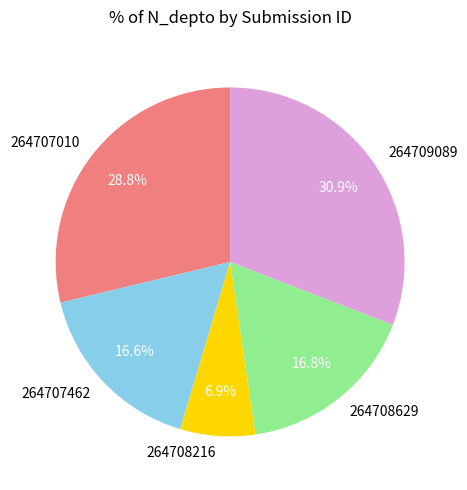

Which category has the smallest portion of the pie?

264708216